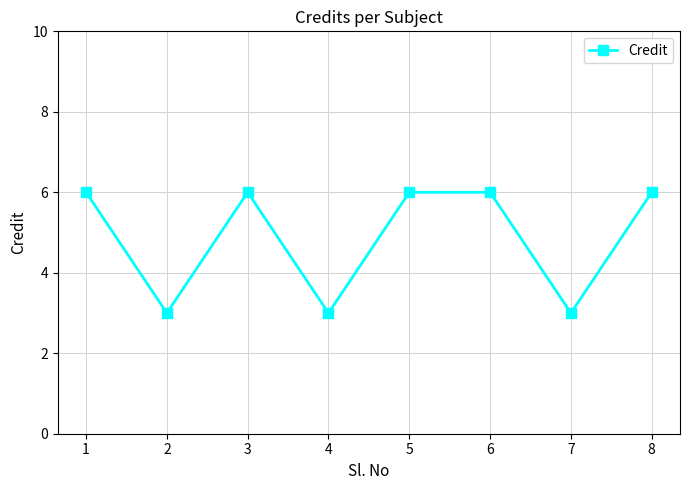

Is this an area chart (filled region under the line)?

No